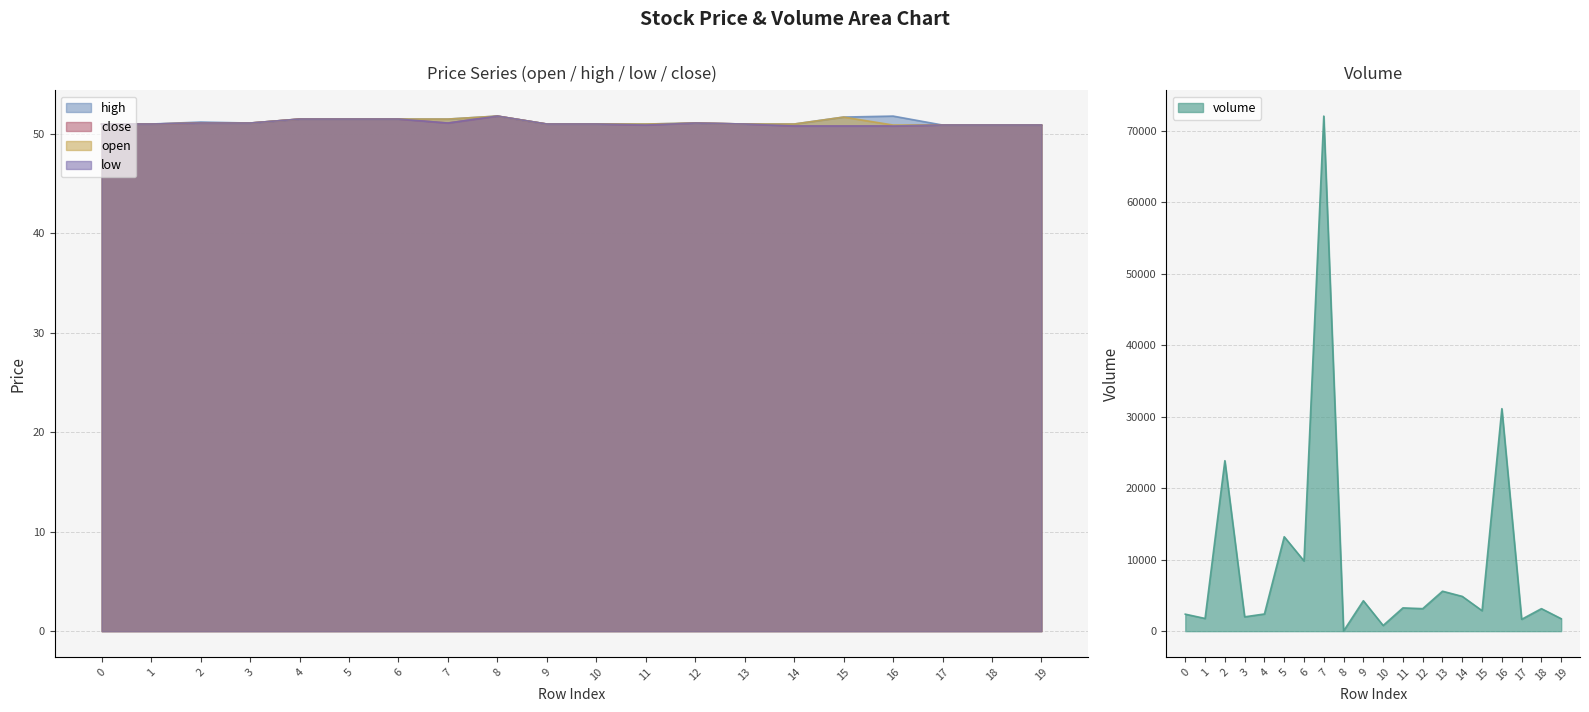

Which series ends up on top after the final intersection of volume and high?

volume